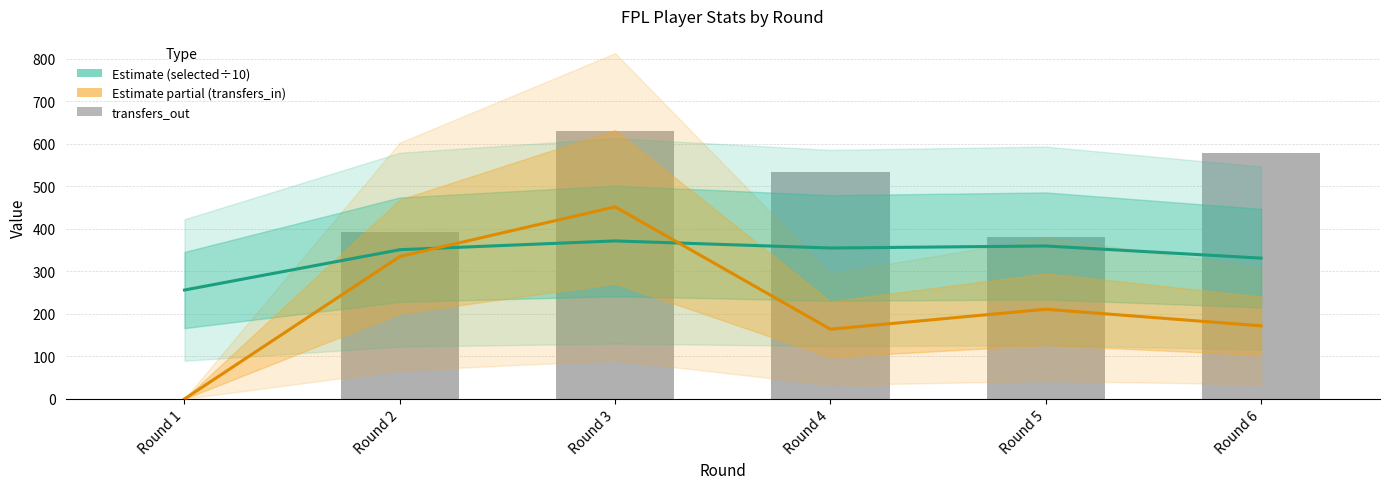

Between Round 2 and Round 4, which series saw the biggest shift?

transfers_in